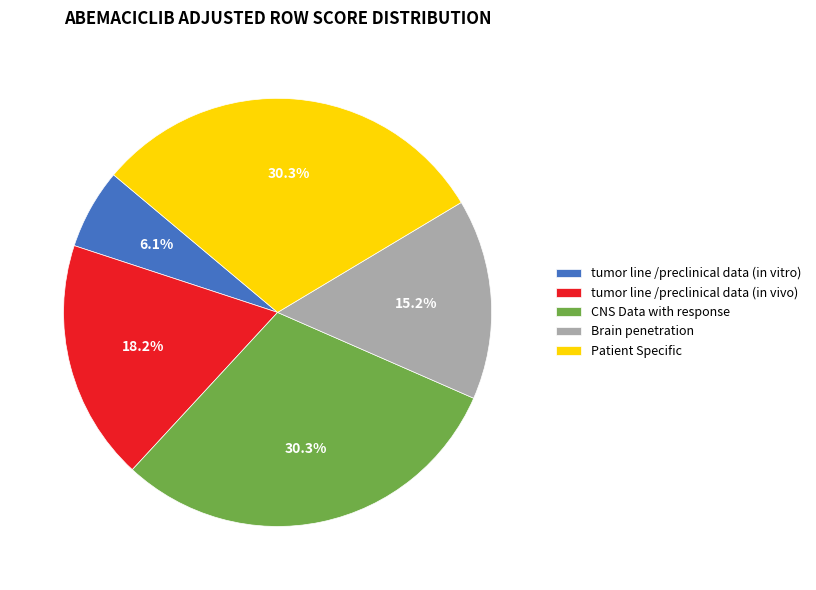

What is the smallest slice in the pie chart?

tumor line /preclinical data (in vitro)